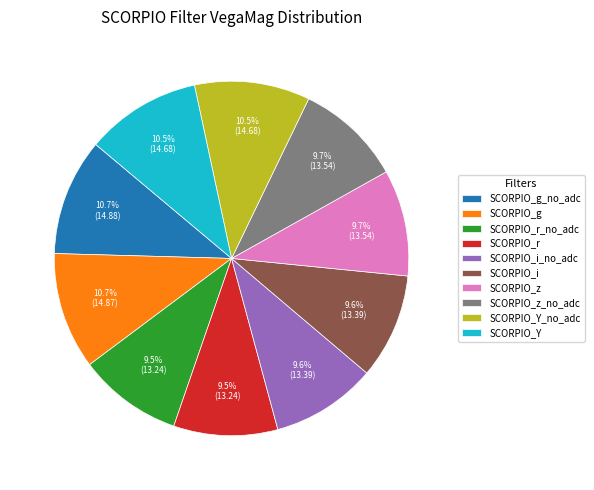

What is the ratio of the value at SCORPIO_r to the value at SCORPIO_g_no_adc?

0.9